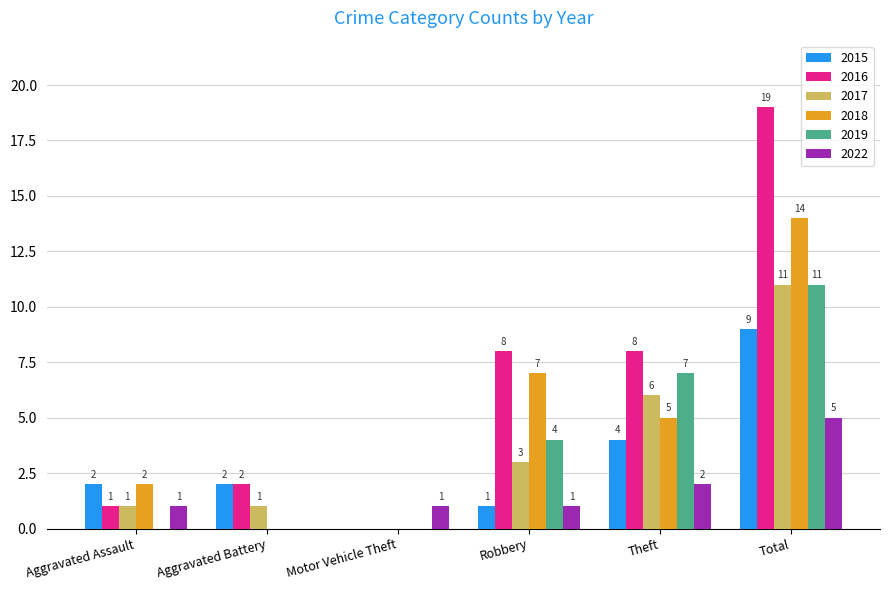

Which series has the widest spread of values?

2016